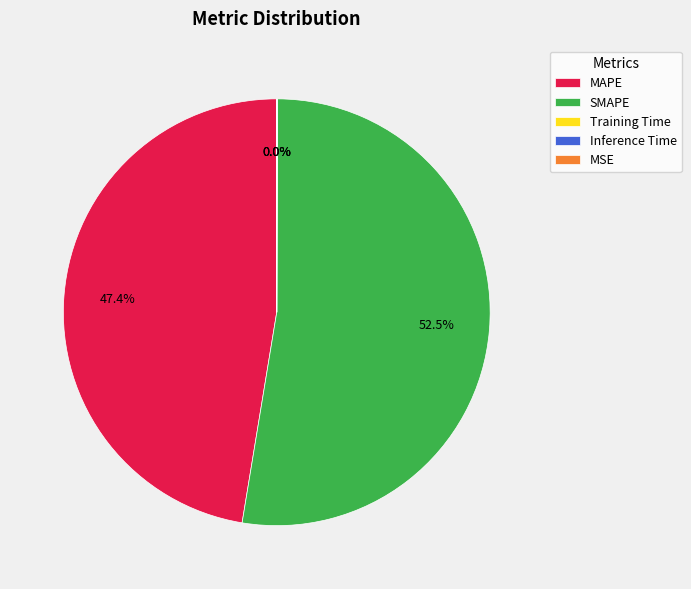

What percentage is NOT represented by MAPE?

52.6%